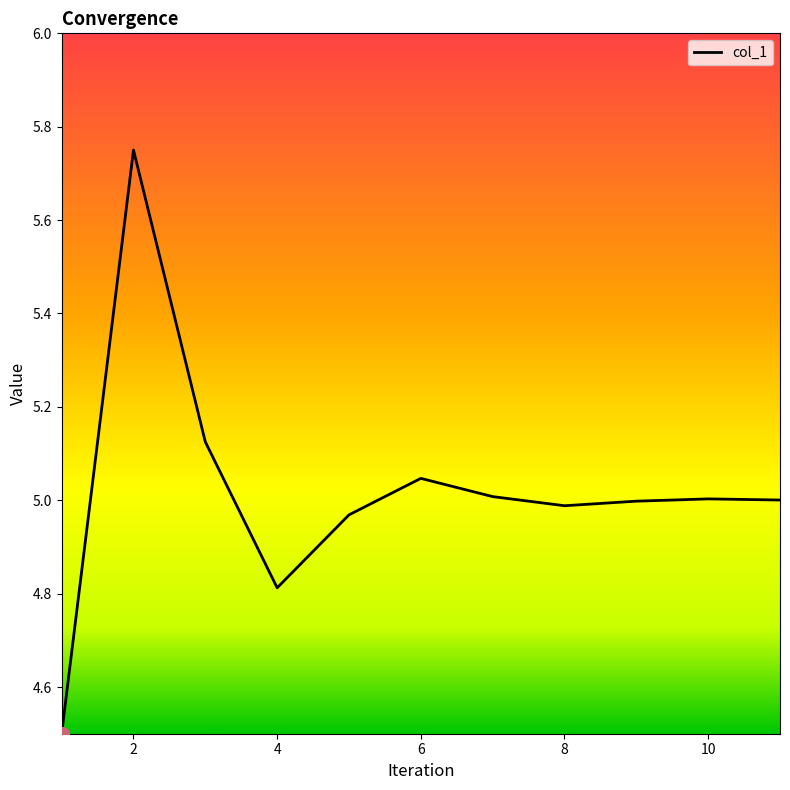

Count the number of categories in the chart.

11